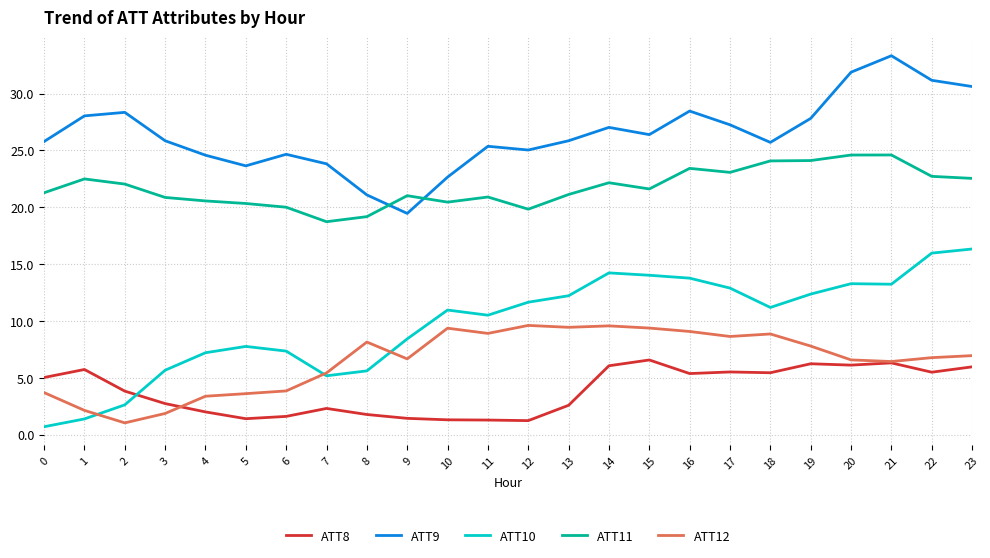

How many distinct data groups are displayed?

5